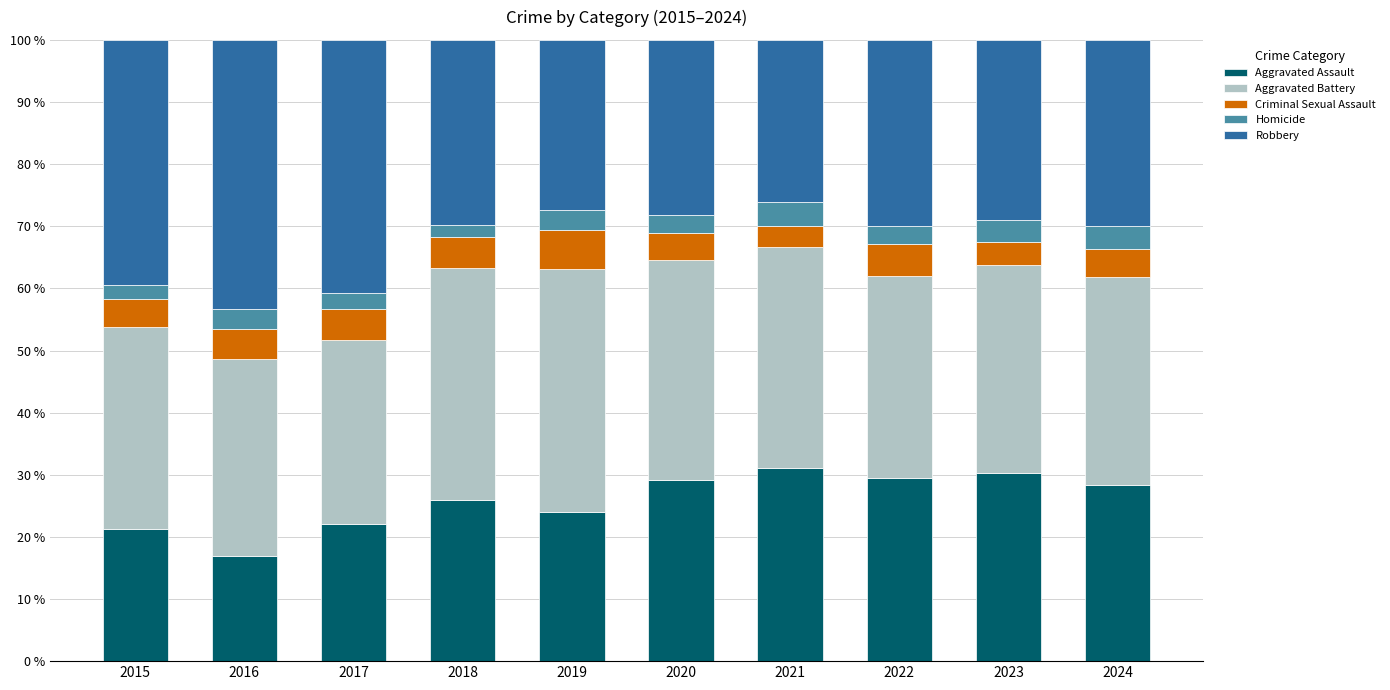

At which label does Aggravated Assault reach its minimum?

2016